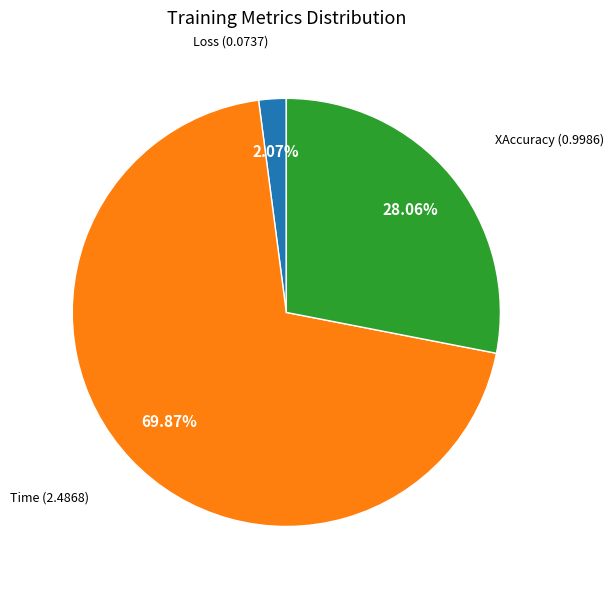

Does any single category account for the majority?

Yes